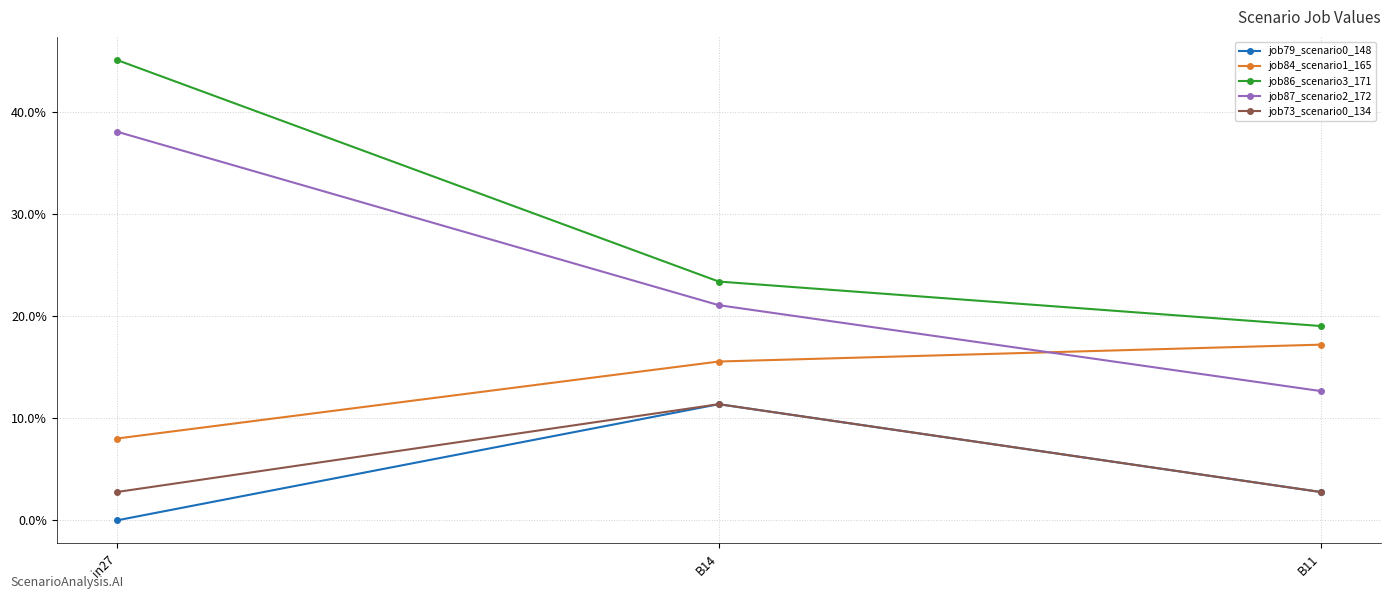

How many job73_scenario0_134 values are between 0 and 1?

3